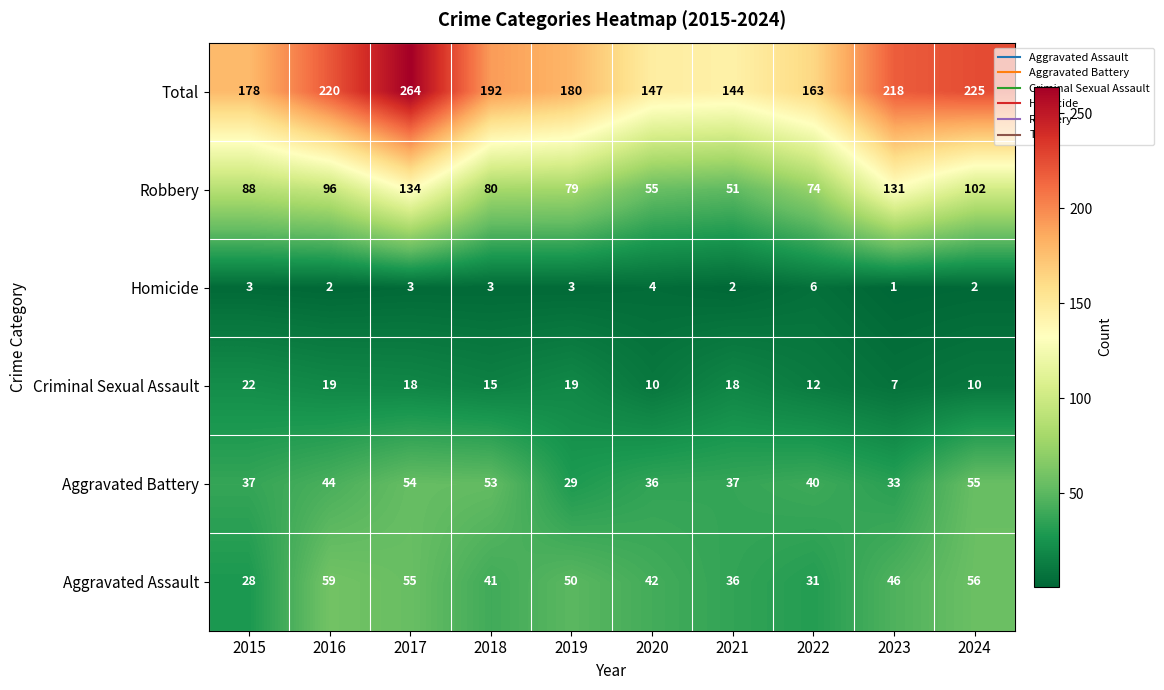

At which category is the sum across all series the highest?

2017